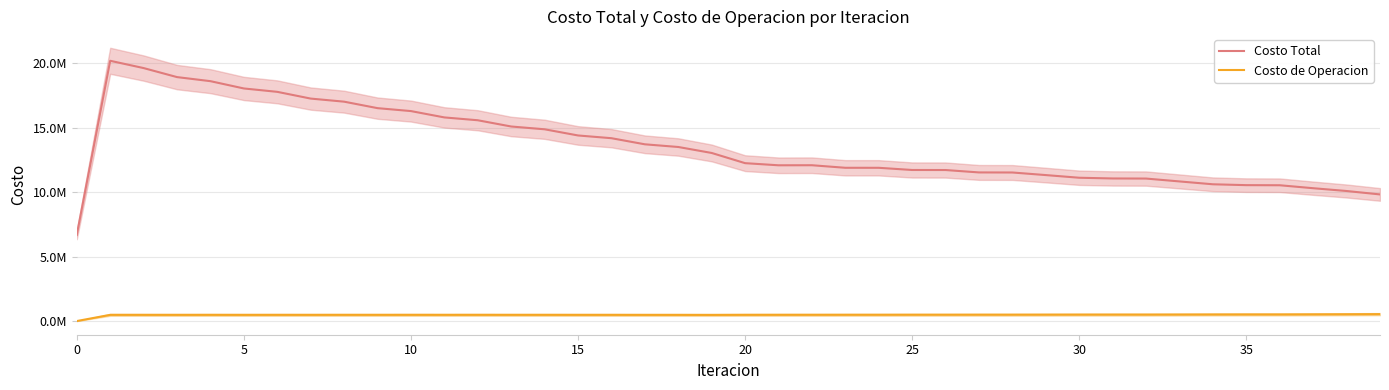

Is the value of Costo Total at 18 greater than the value of Costo de Operacion at 19?

Yes